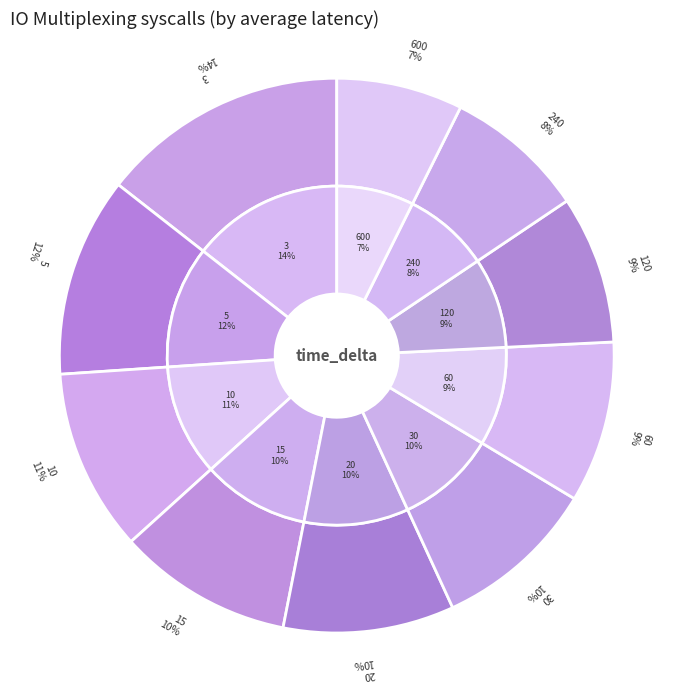

Is 10 the majority of the pie?

No